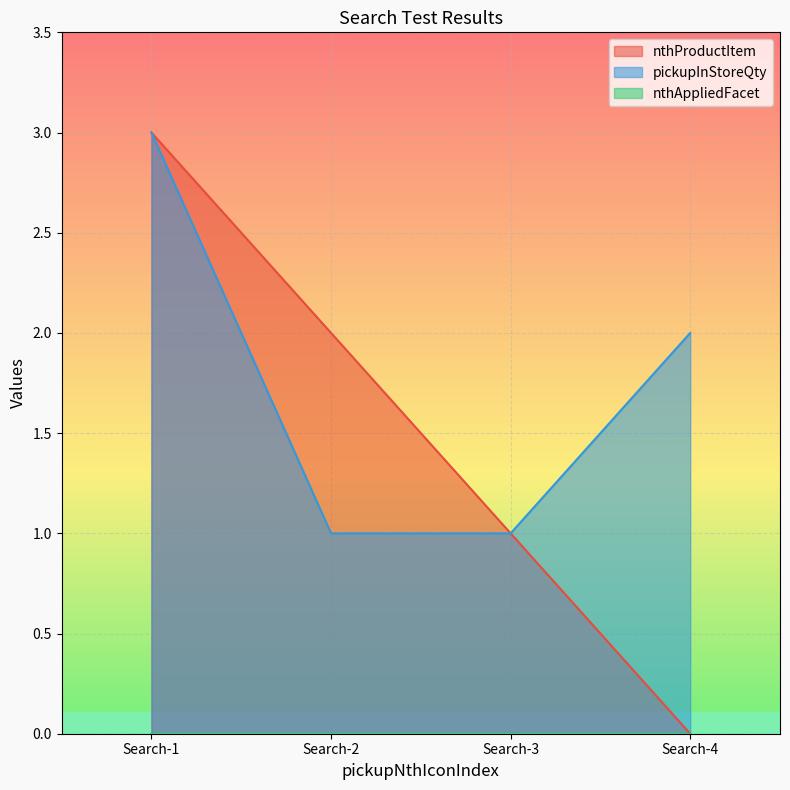

Which series has the widest spread of values?

nthProductItem